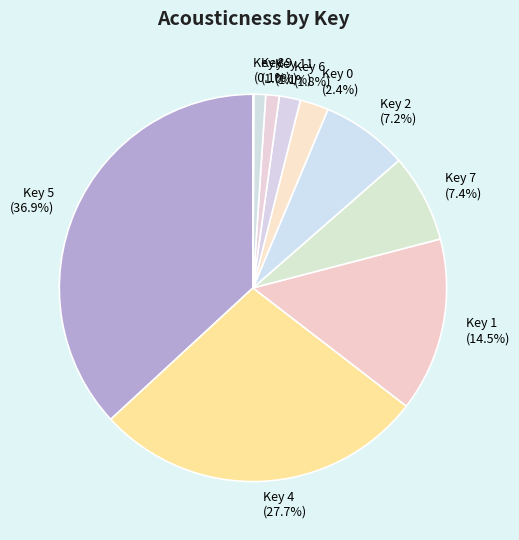

Combined, what portion of the pie is Key 7 and Key 1?

21.9%